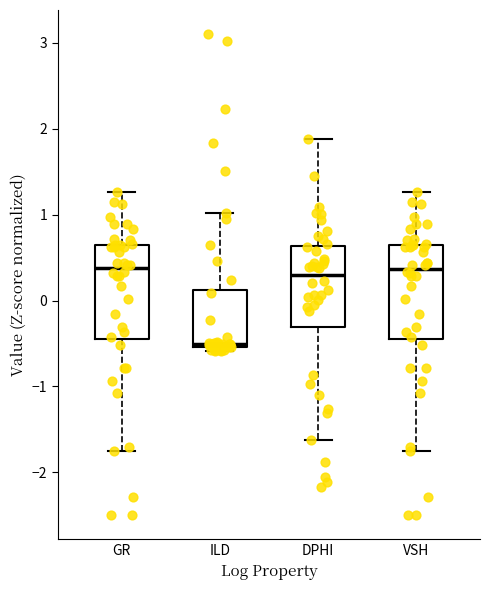

Reading left to right, read every box against the y-axis: the position of its median line, the range the box covers, and the ends of its whiskers. The values are not printed on the chart, so give them approximately, as read against the axis.

GR: median 0.4, box -0.4 to 0.7, whiskers -1.8 to 1.3
ILD: median -0.5 (just above the box's lower edge), box -0.5 to 0.1, whiskers -0.6 to 1.0
DPHI: median 0.3, box -0.3 to 0.6, whiskers -1.6 to 1.9
VSH: median 0.4, box -0.4 to 0.7, whiskers -1.8 to 1.3